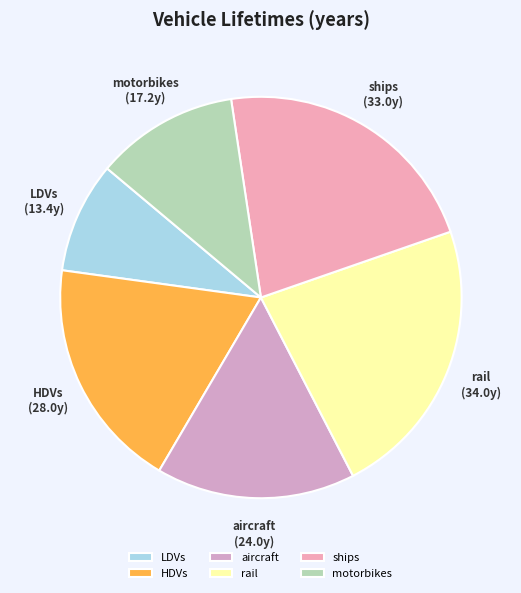

How many segments does this pie chart have?

6